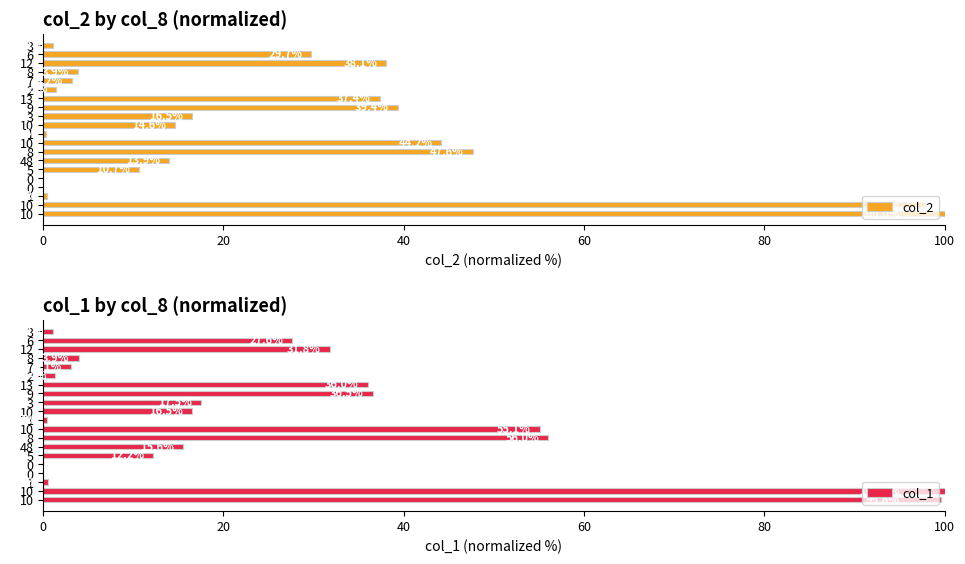

How many values in col_1 are above zero?

18